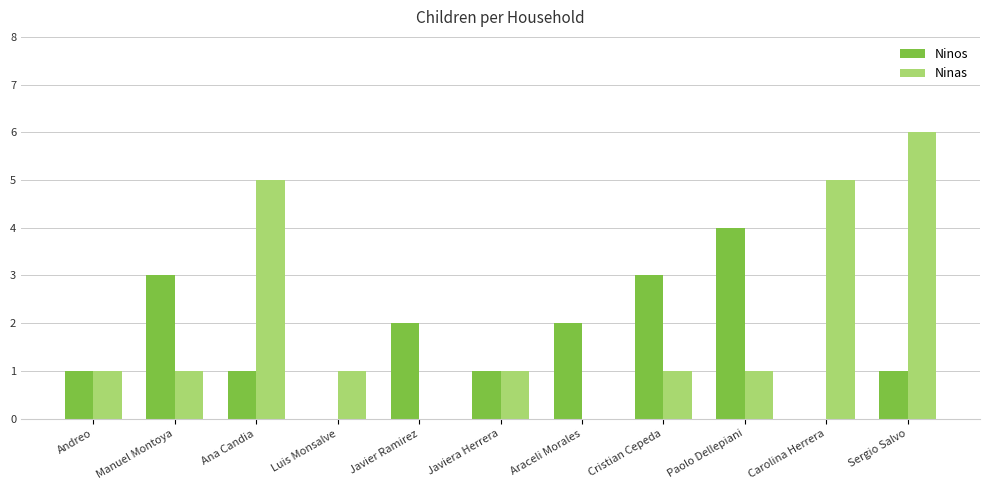

Which series has the largest range (max minus min)?

Ninas